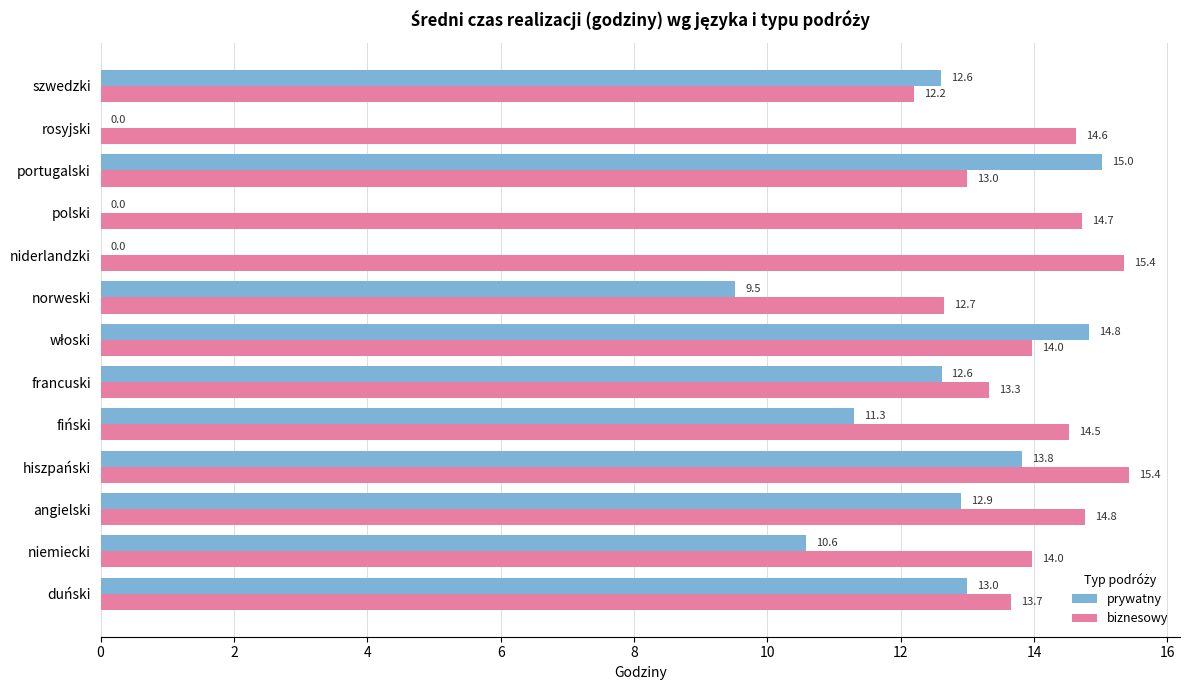

Is it true that prywatny equals 24.2 at portugalski?

False